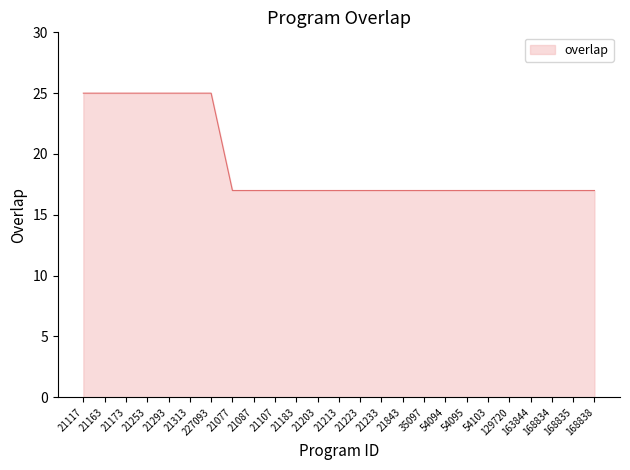

What is the maximum value shown in the chart?

25